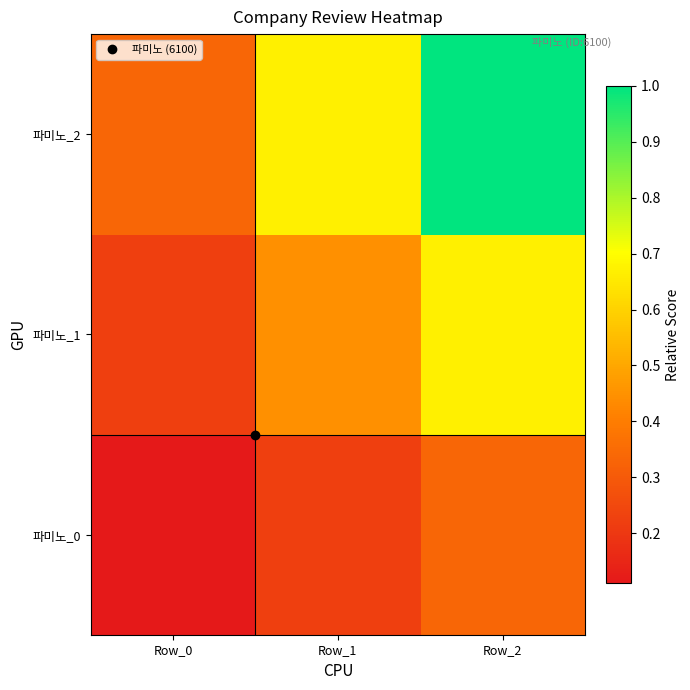

Reading left to right, list all the values displayed in this chart.

파미노_0: Row_0=0.1	Row_1=0.2	Row_2=0.3
파미노_1: Row_0=0.2	Row_1=0.4	Row_2=0.7
파미노_2: Row_0=0.3	Row_1=0.7	Row_2=1.0